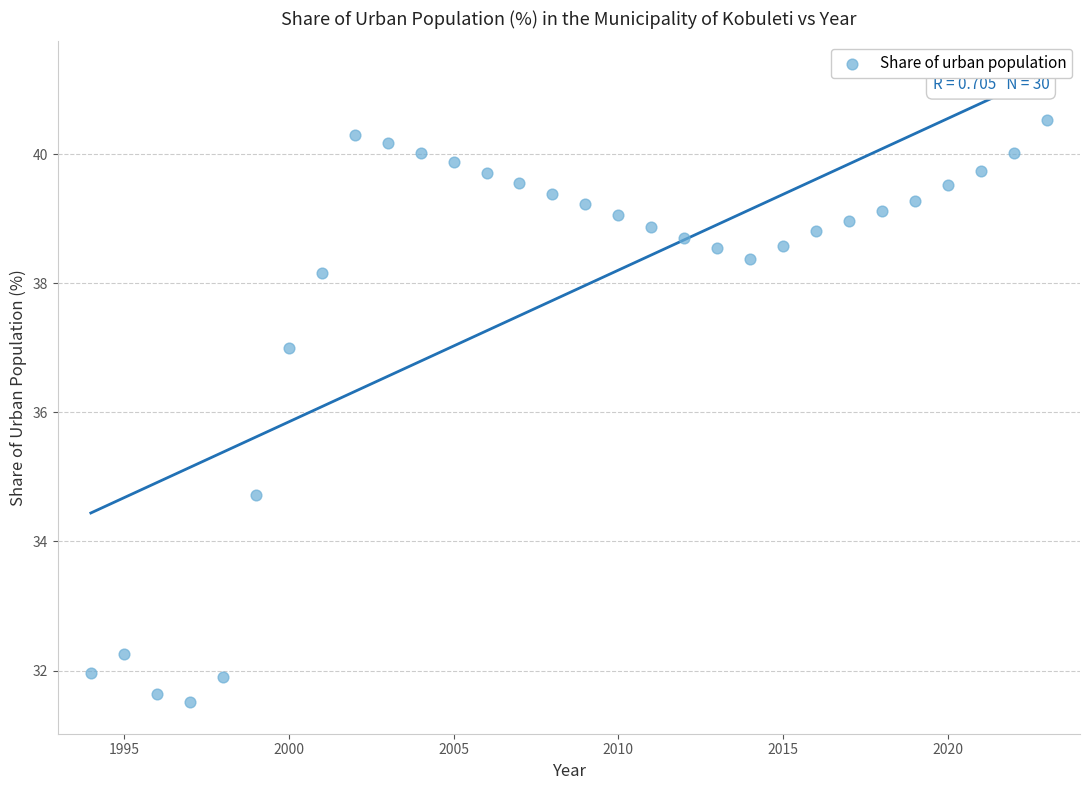

What Y value in the scatter plot is closest to 36?

37.0